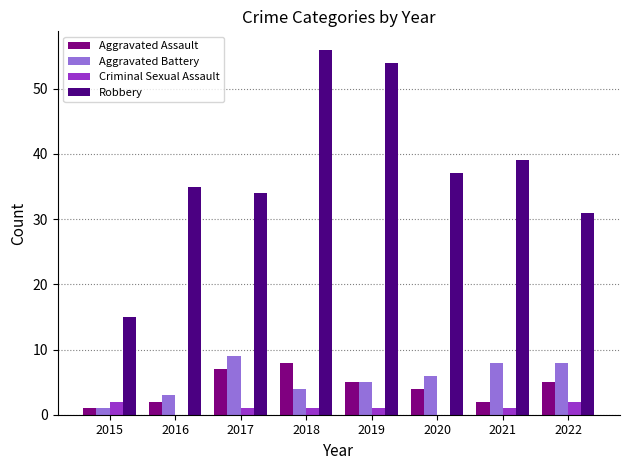

How many series are shown in this chart?

4